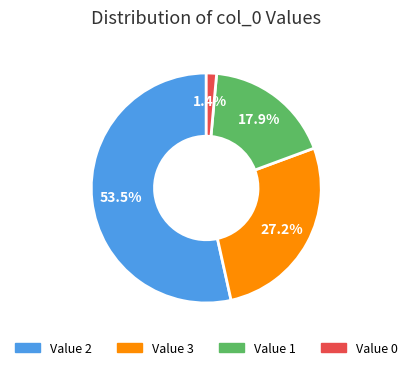

Is there a majority slice in this chart?

Yes